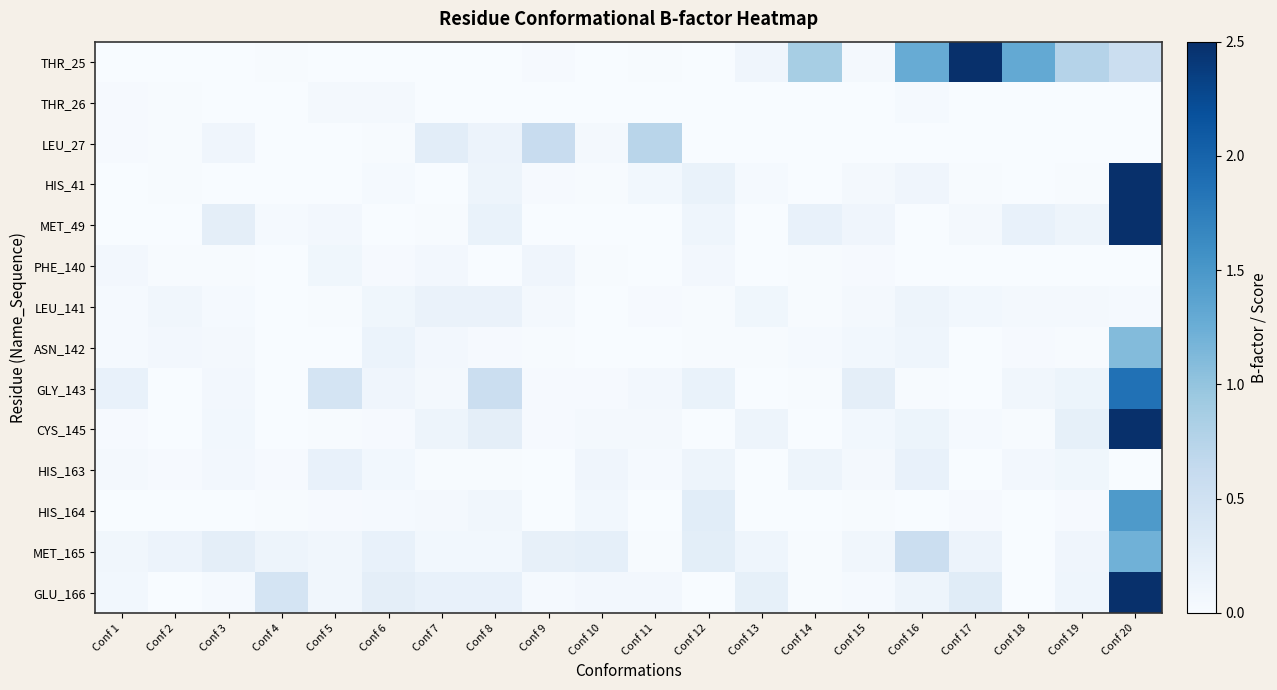

Which label corresponds to the smallest value in the chart?

Conf 1